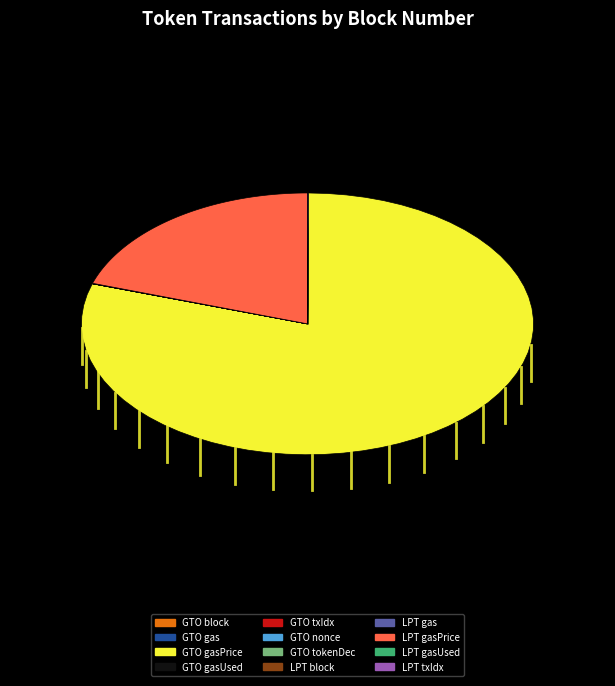

Is it true that Gifto (GTO) is 42% of the pie?

False